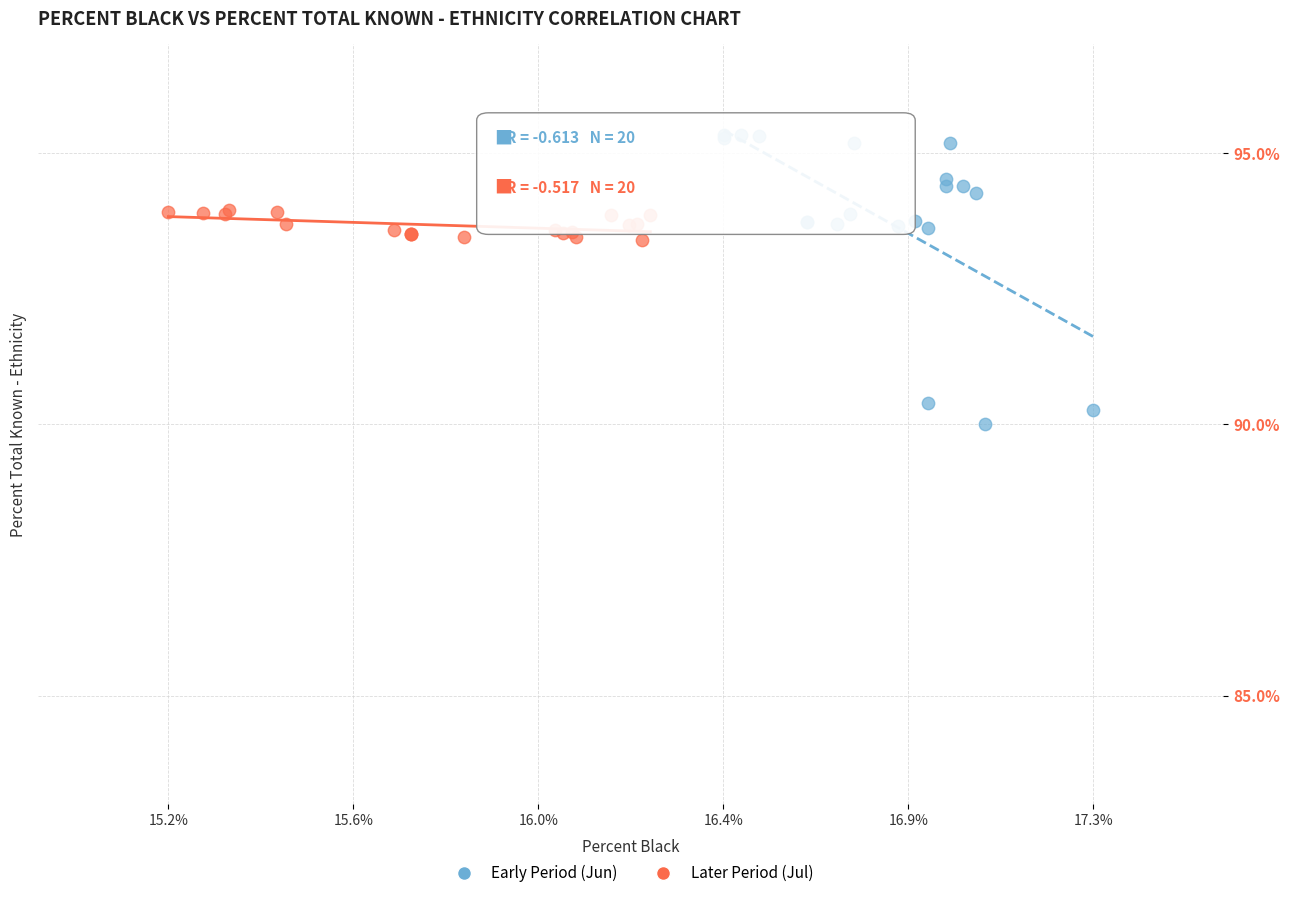

Which series contains the lowest Y value?

Early Period (Jun)